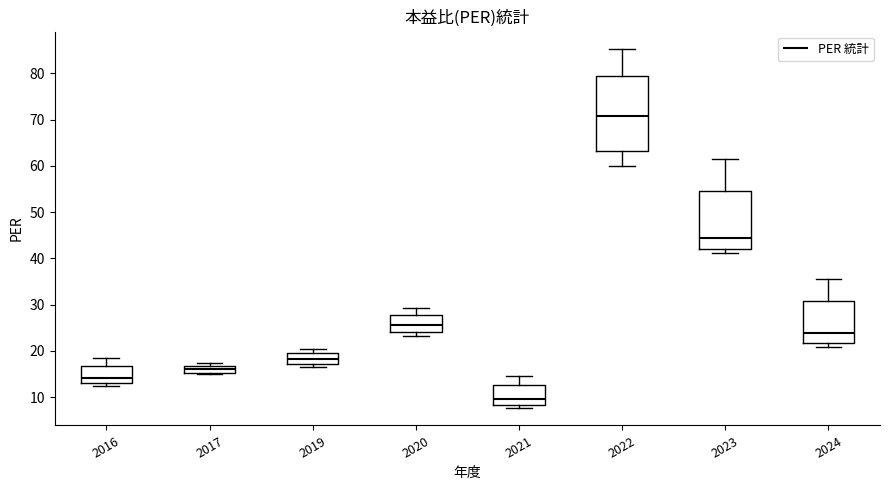

Reading left to right, transcribe this box plot: for each box, give where its median line is, the range the box spans, and where its two whiskers end, as read against the y-axis. The values are not printed on the chart, so give them approximately, as read against the axis.

2016: median 14, box 13 to 17, whiskers 13 (just below the box's lower edge) to 19
2017: median 16, box 15 to 17, whiskers 15 (just below the box's lower edge) to 17 (just above the box's upper edge)
2019: median 18, box 17 to 20, whiskers 17 (just below the box's lower edge) to 21
2020: median 26, box 24 to 28, whiskers 23 to 29
2021: median 10, box 8 to 13, whiskers 8 (just below the box's lower edge) to 15
2022: median 71, box 63 to 79, whiskers 60 to 85
2023: median 44, box 42 to 55, whiskers 41 to 61
2024: median 24, box 22 to 31, whiskers 21 to 36